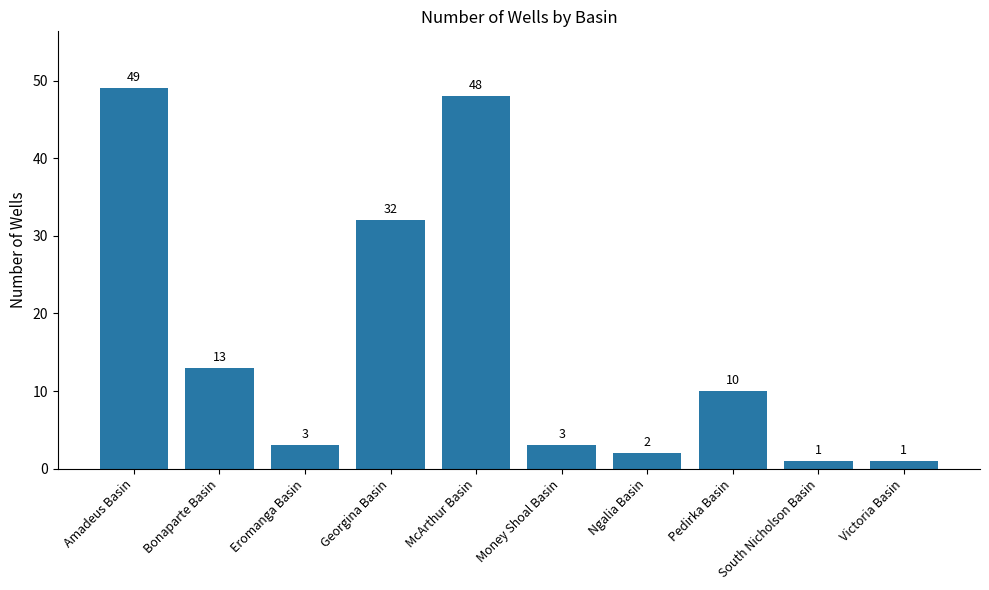

Which label corresponds to the largest value in the chart?

Amadeus Basin